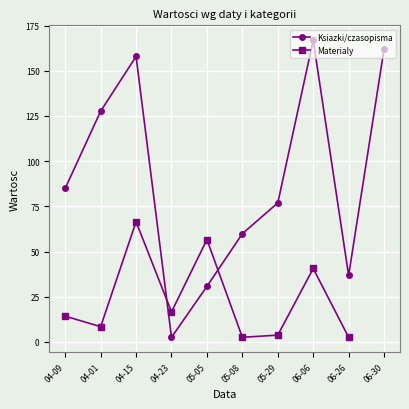

What is the value of the Ksiazki/czasopisma point at the 3rd from the left?

157.9